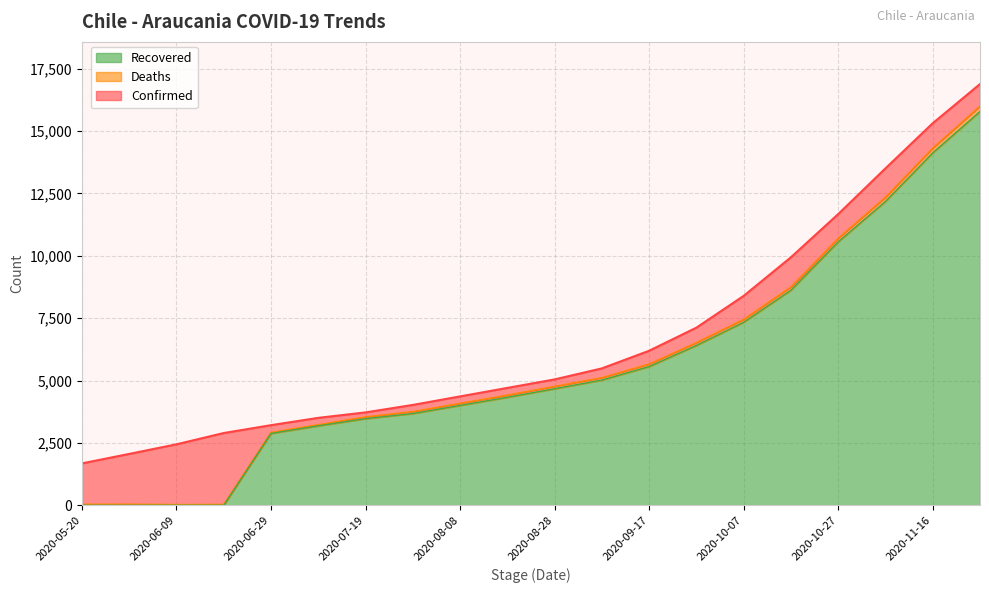

At which label does Confirmed reach its minimum?

2020-05-20